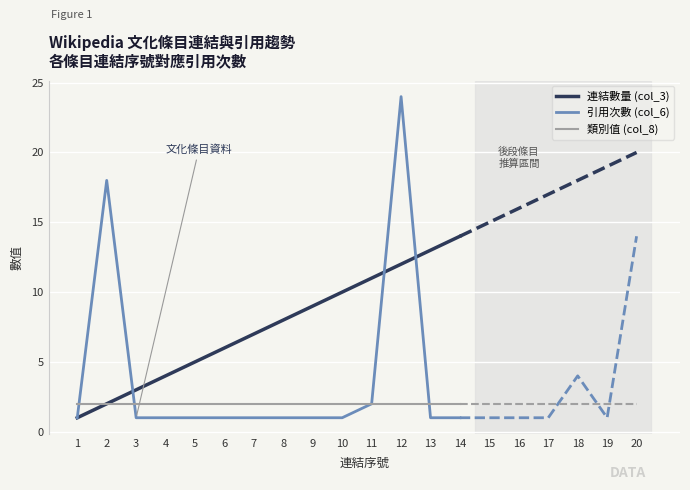

True or false: 引用次數 (col_6) has a value of 1 at 7.

True